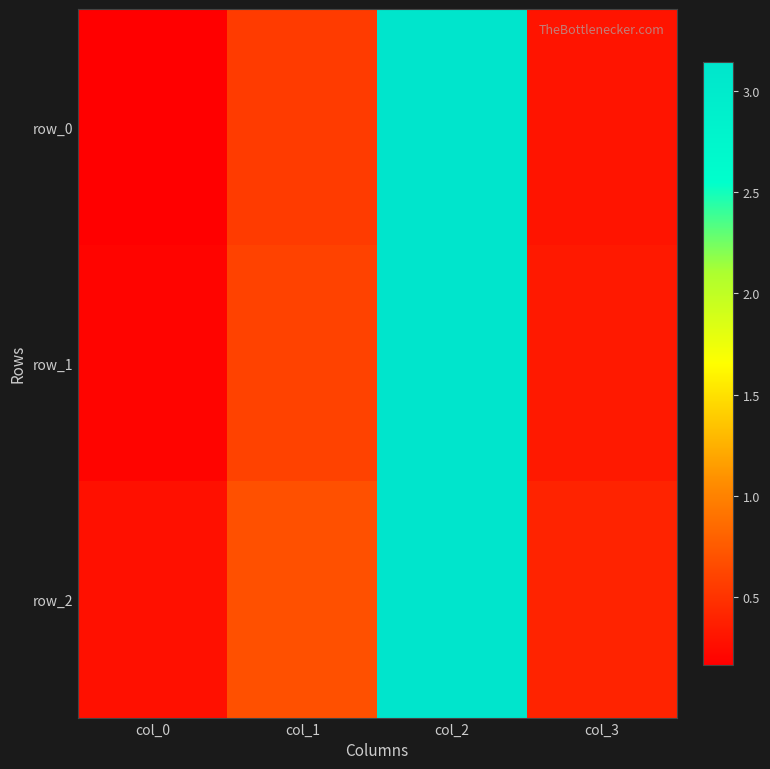

What is the maximum value for row_0?

3.1